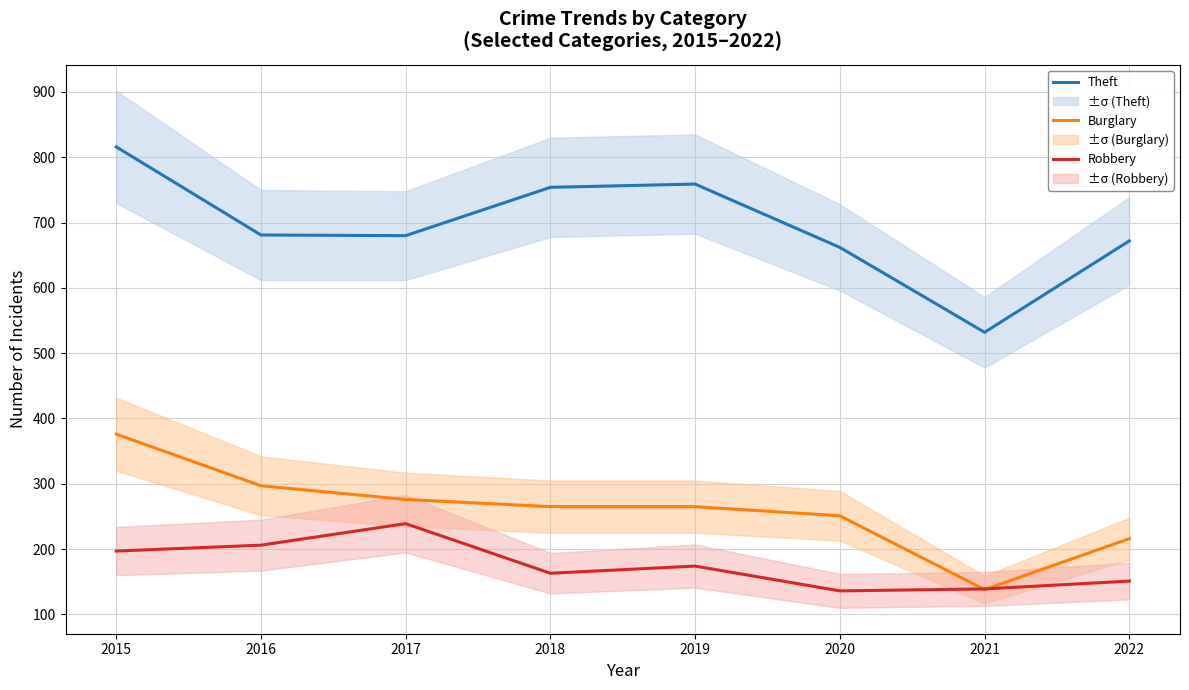

What is the average value of the Robbery series?

176